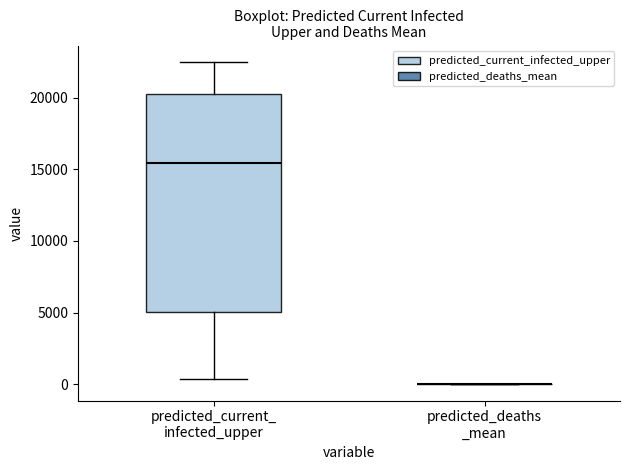

Which box is the tallest, from its lower edge to its upper edge?

predicted_current_ infected_upper